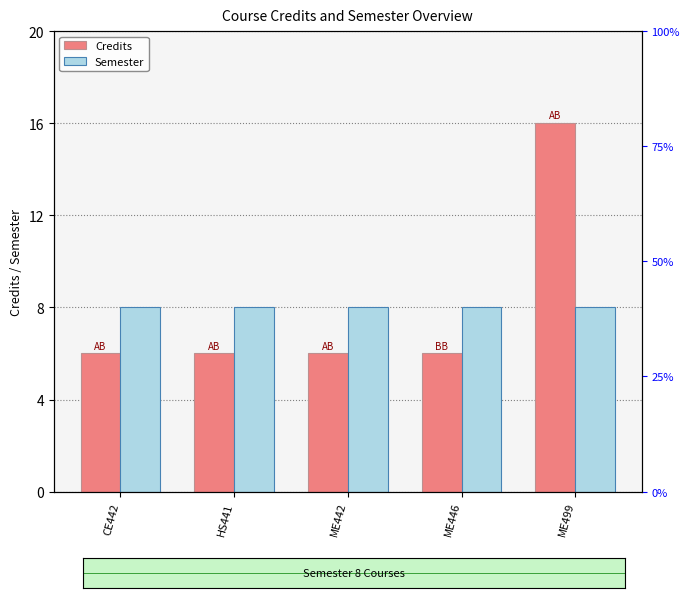

At which category does the chart reach its peak across all series?

ME499